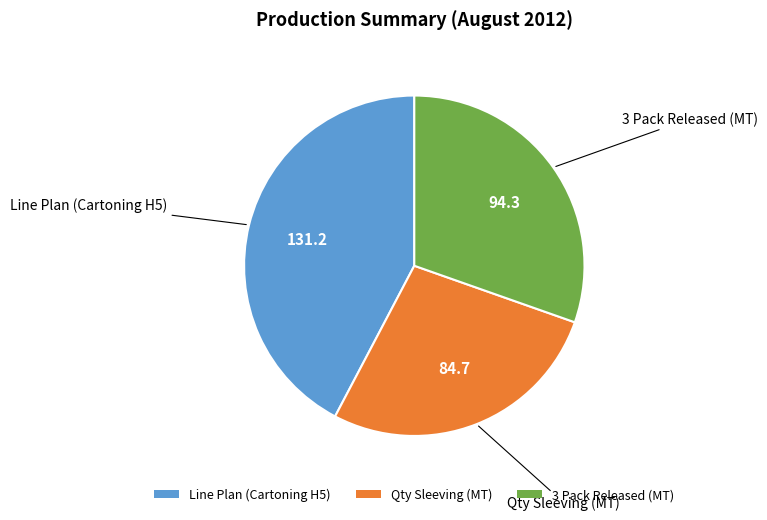

Which has a higher value, 3 Pack Released (MT) or Line Plan (Cartoning H5)?

Line Plan (Cartoning H5)